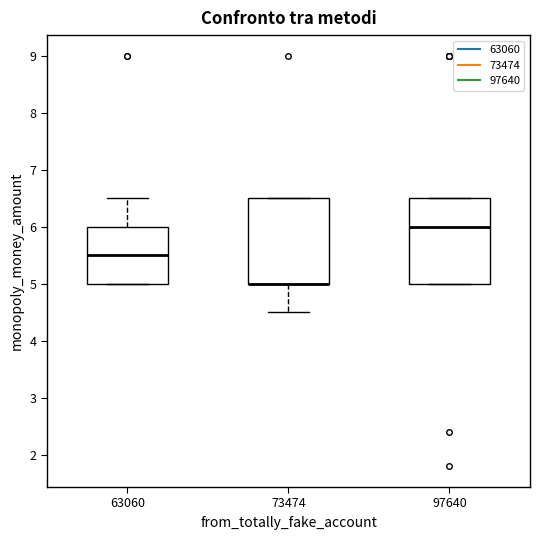

Reading left to right, read every box against the y-axis: the position of its median line, the range the box covers, and the ends of its whiskers. The values are not printed on the chart, so give them approximately, as read against the axis.

63060: median 5.5, box 5.0 to 6.0, whiskers 5.0 to 6.5
73474: median 5.0 (drawn on the box's lower edge), box 5.0 to 6.5, whiskers 4.5 to 6.5
97640: median 6.0, box 5.0 to 6.5, whiskers 5.0 to 6.5